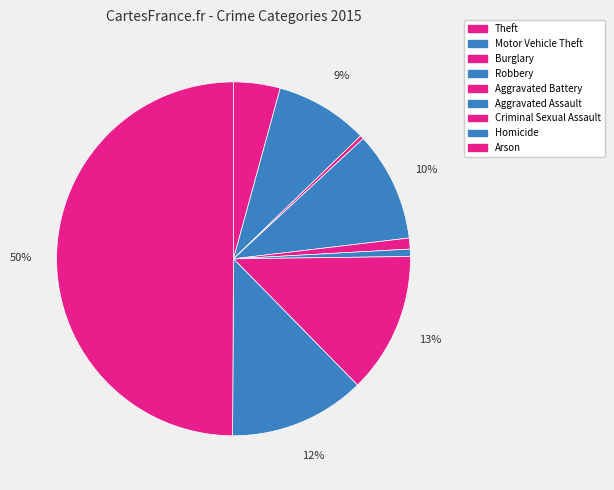

How many slices are in this pie chart?

9